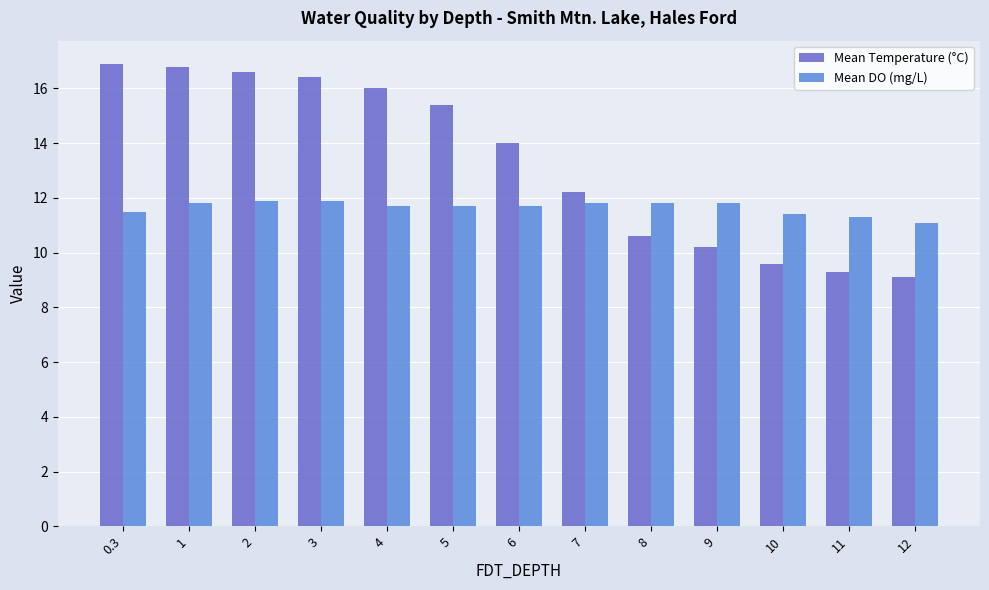

Rank the series by their average value, from highest to lowest.

Mean Temperature (°C), Mean DO (mg/L)